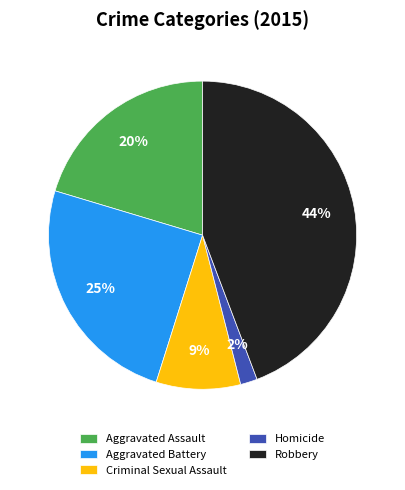

Is there a majority slice in this chart?

No